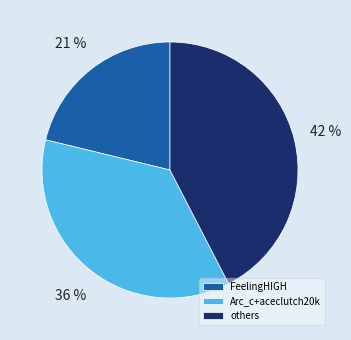

The others slice represents 42% of the pie. True or false?

True